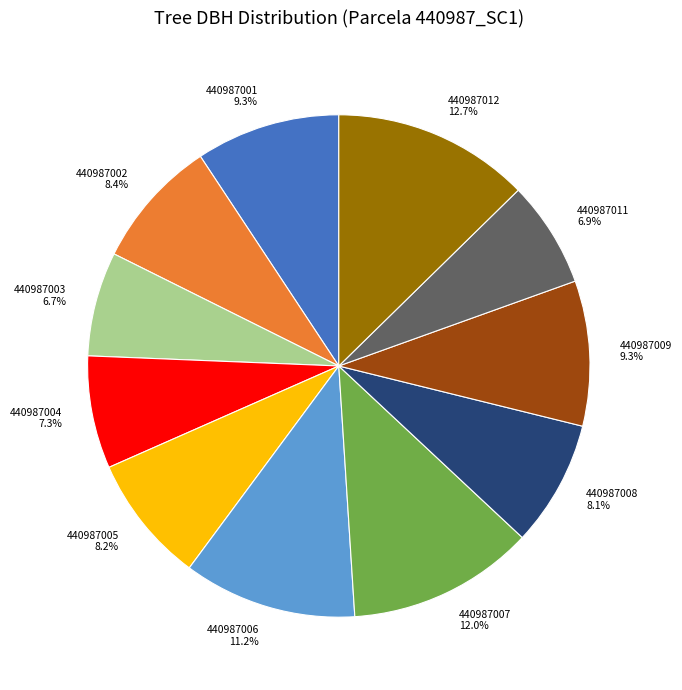

To the nearest percent, what portion does 440987004 represent?

7%